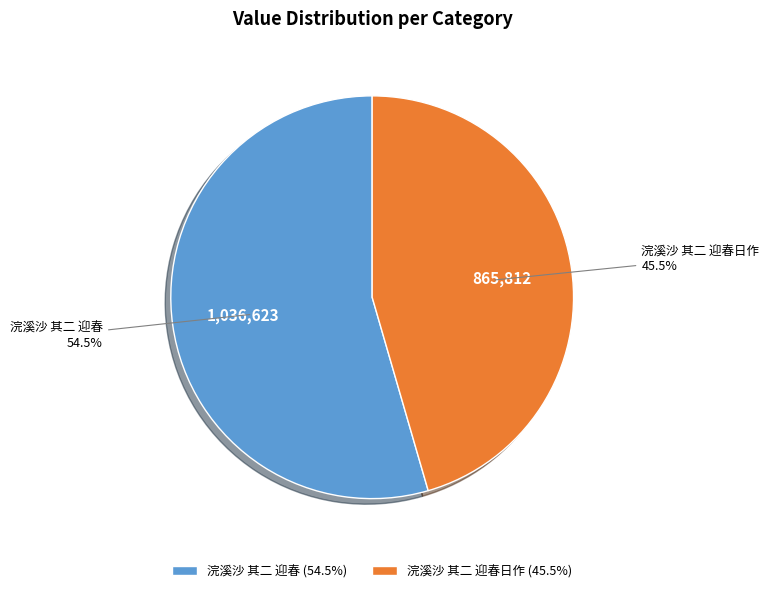

How many segments does this pie chart have?

2